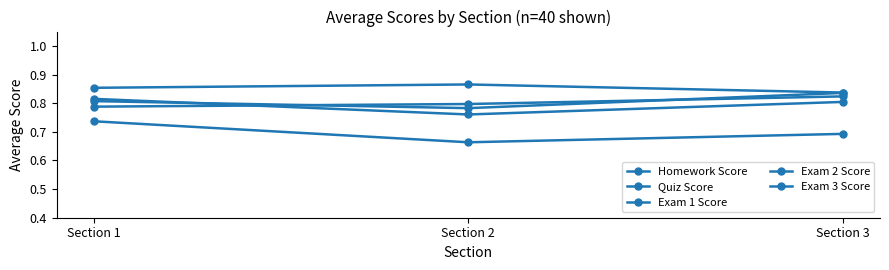

What is the value of the Exam 2 Score point at the 1st from the left?

0.8